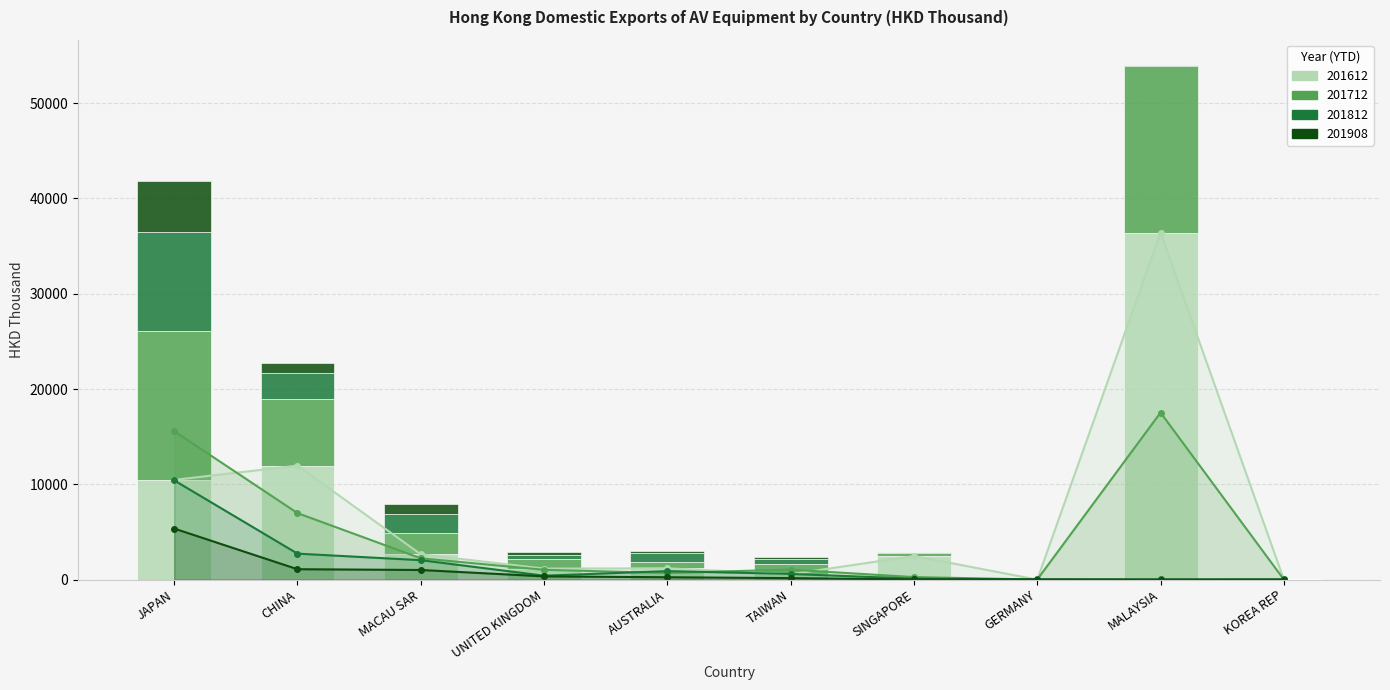

What is the difference between the second highest and minimum values in the 201908 line series?

1086.3